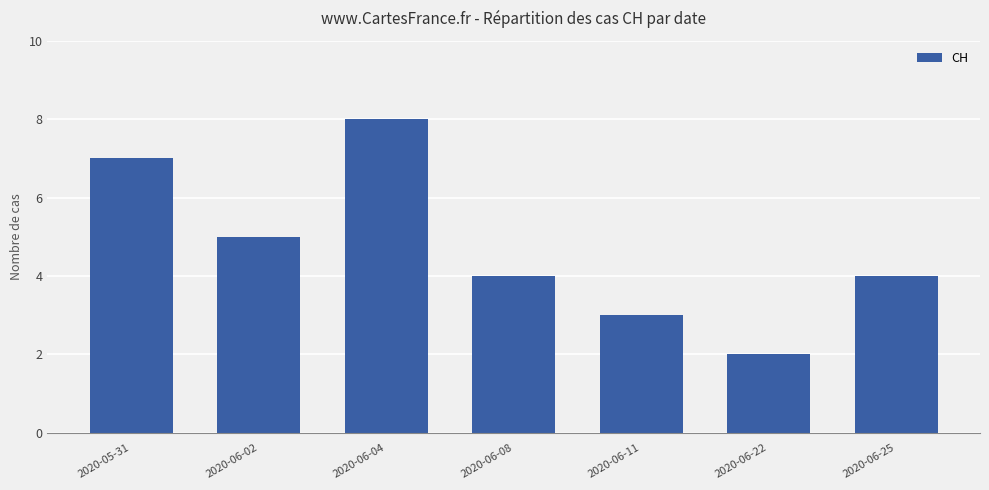

Count the number of categories in the chart.

7